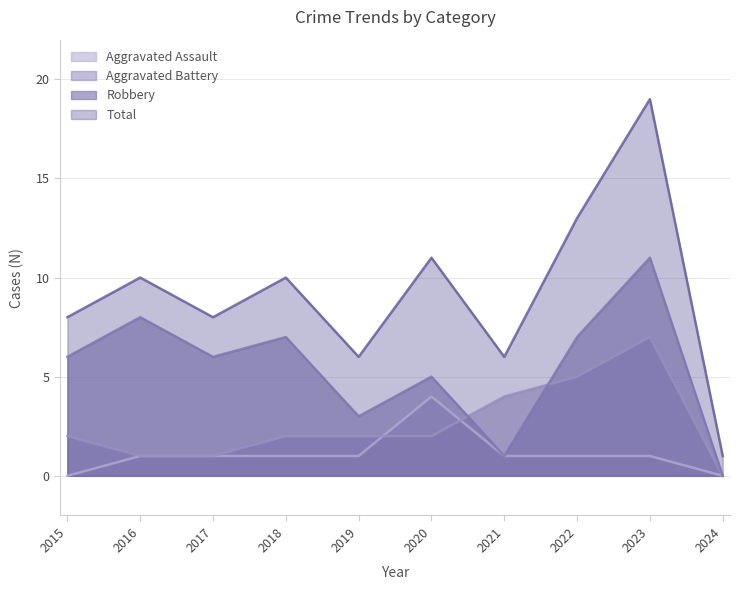

What is the value of the Aggravated Battery point at the 4th from the left?

2